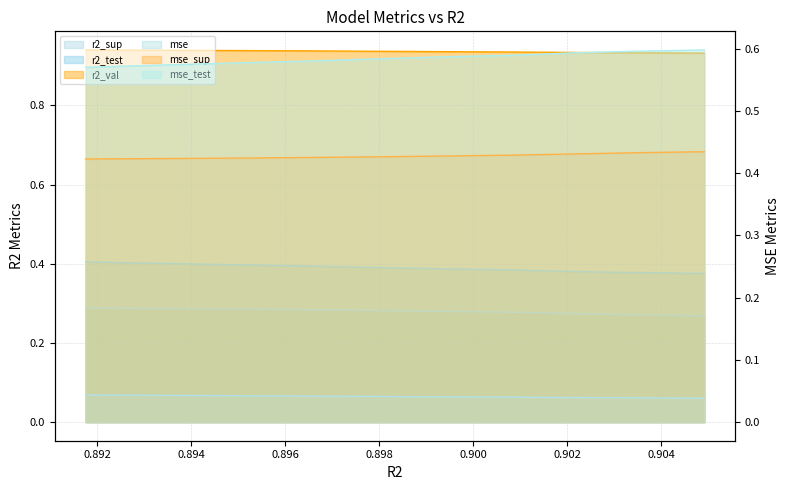

True or false: r2_val and r2_sup cross at least once.

False